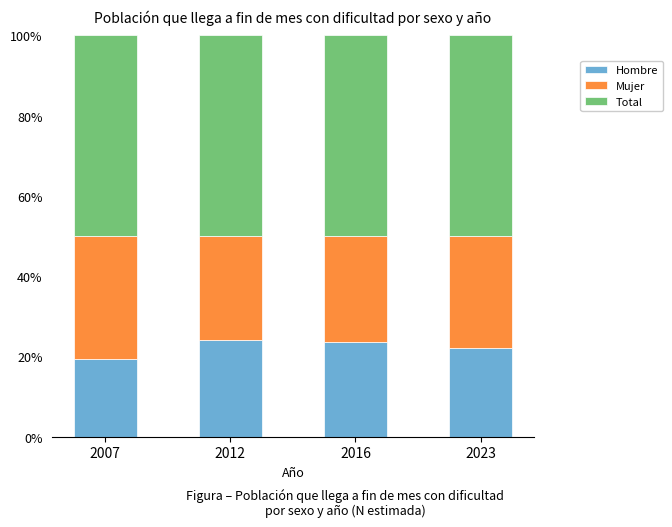

How many data points in Hombre are above 23?

2